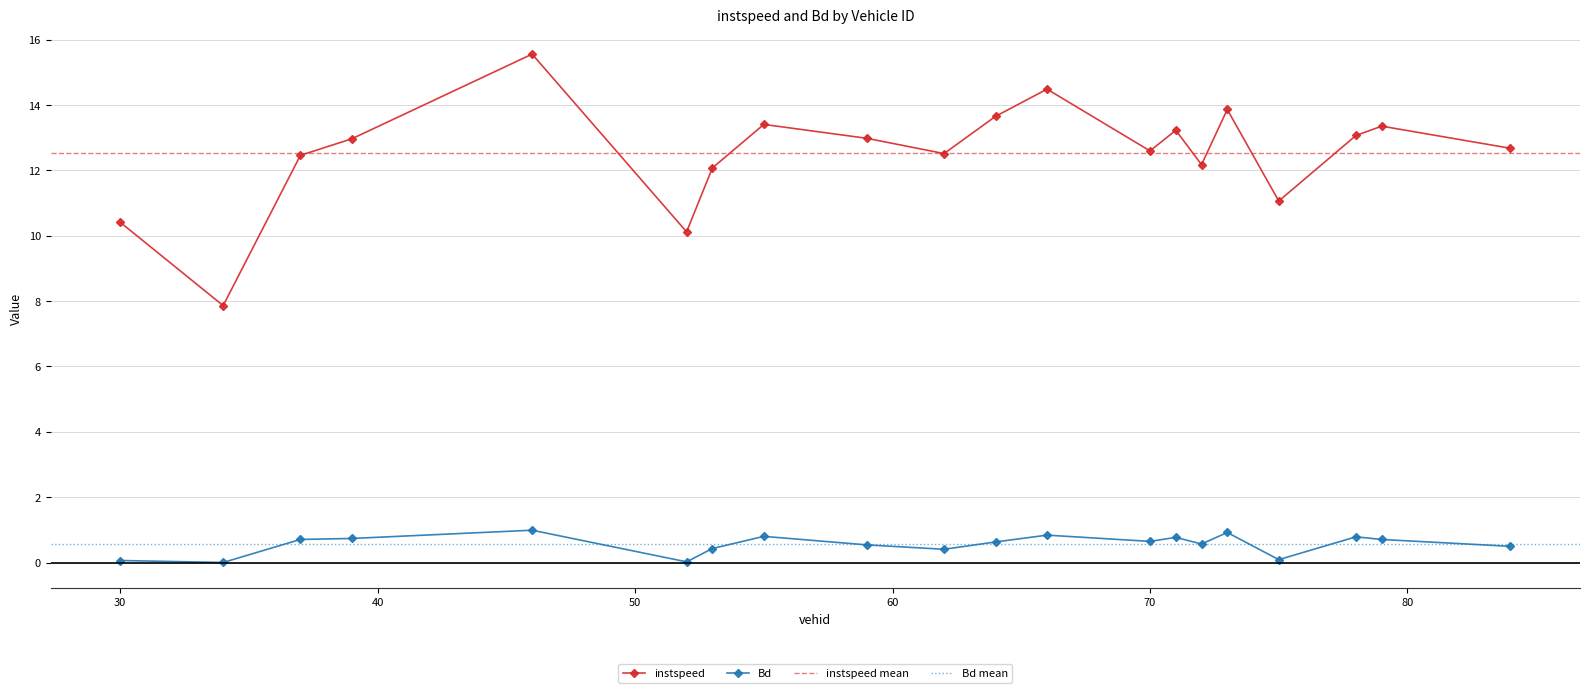

List the series in order of their peak value, lowest first.

Bd, instspeed